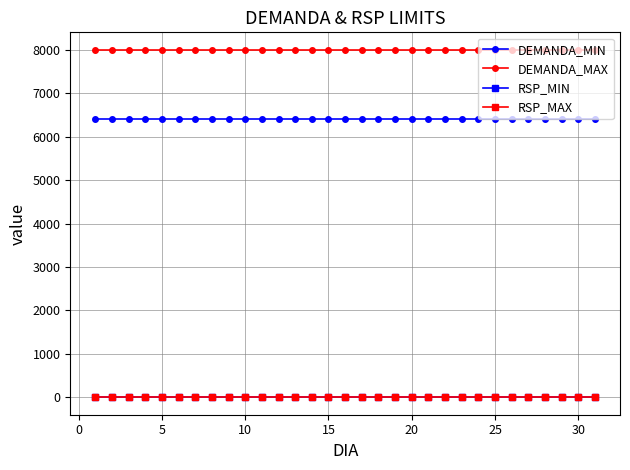

What are all the series names shown in the legend?

DEMANDA_MIN, DEMANDA_MAX, RSP_MIN, RSP_MAX